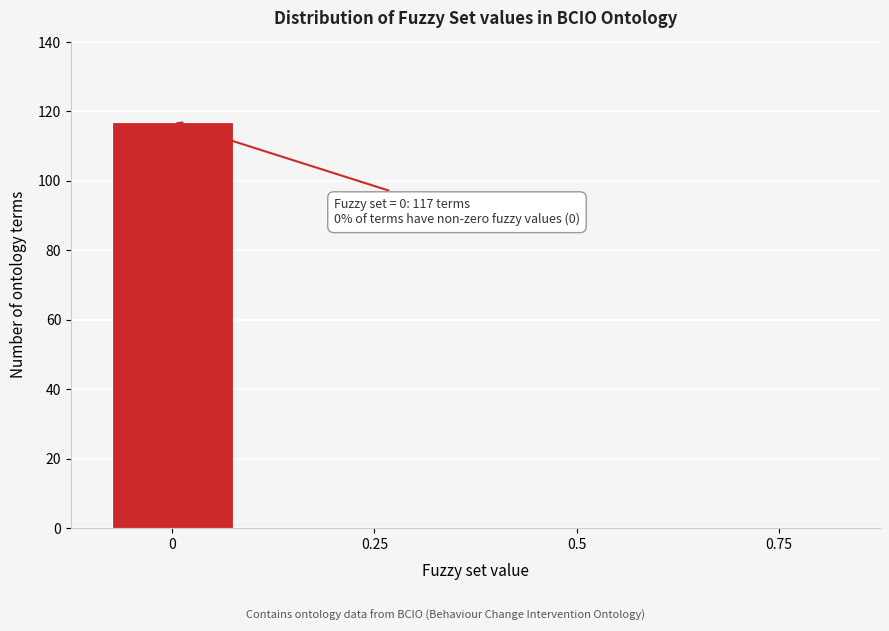

Reading left to right, extract all data points from this chart.

0=117	0.25=0	0.5=0	0.75=0